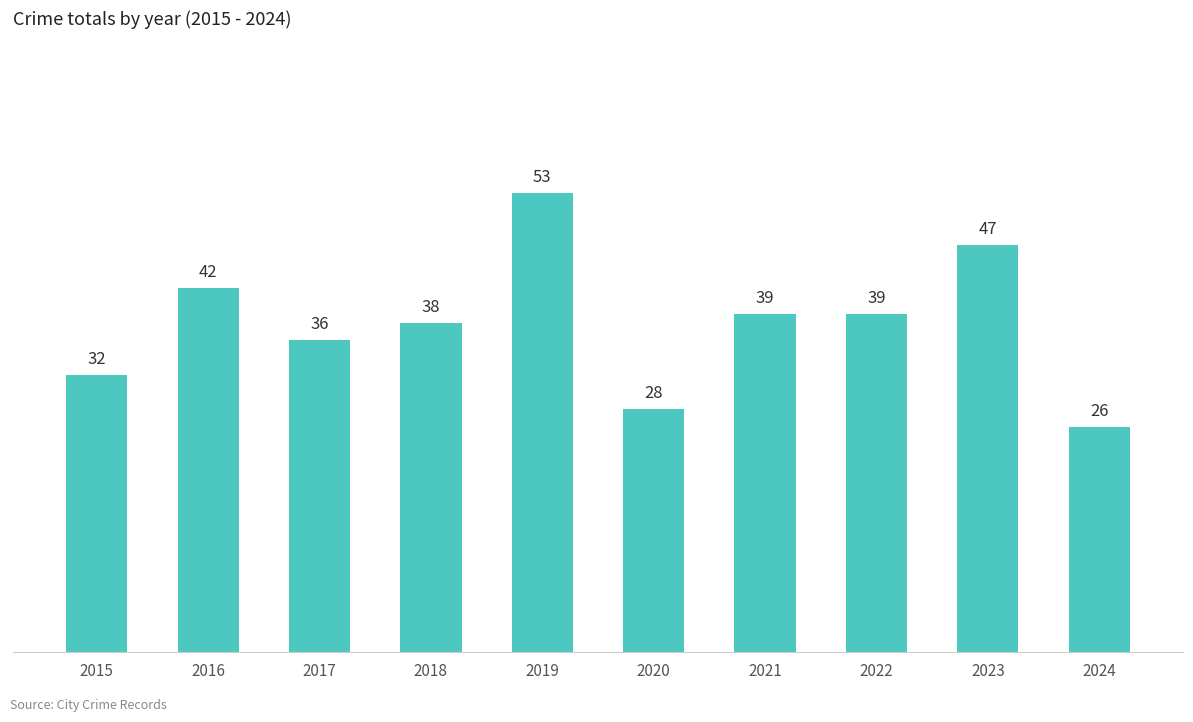

What is the change in value from 2017 to 2021?

+3